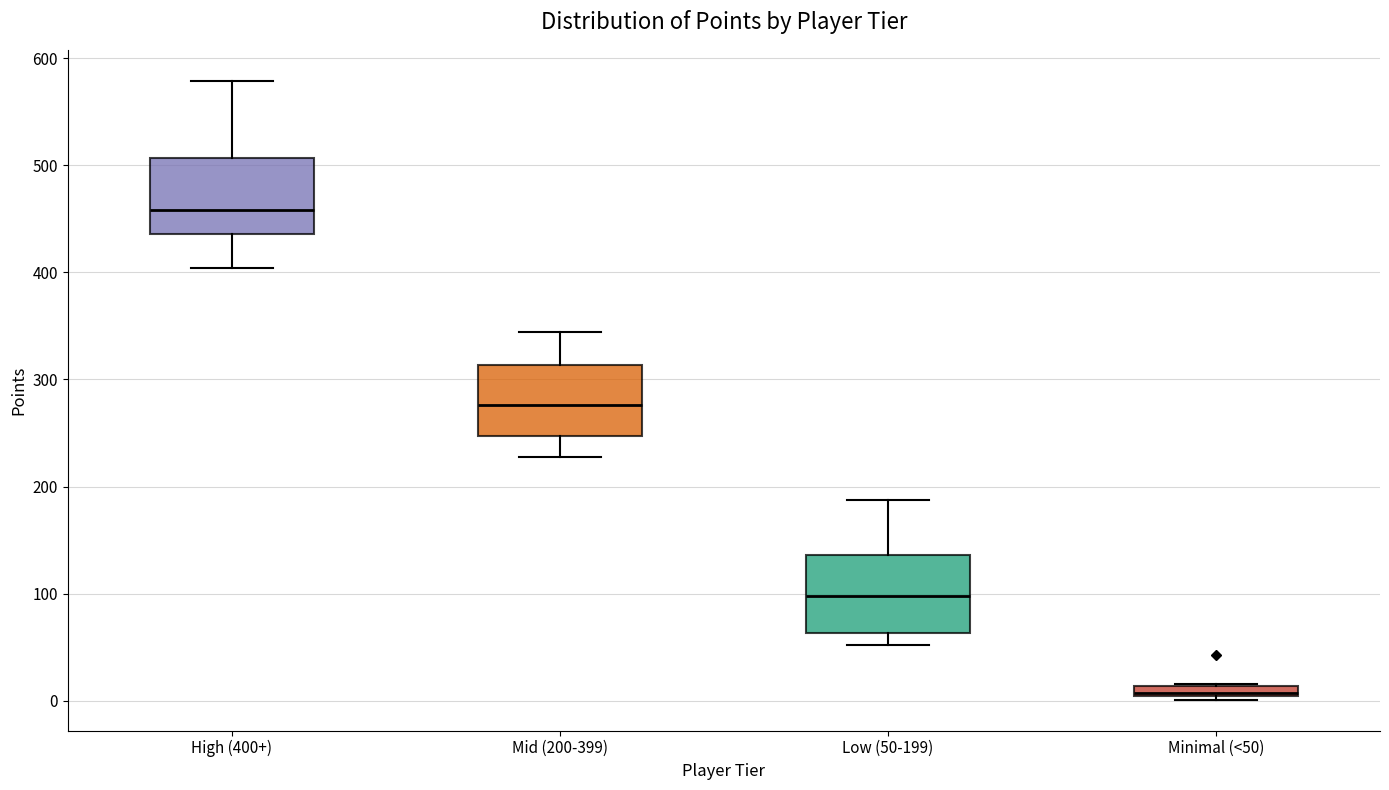

Where is the lower edge of the box for High (400+) on the y-axis? The values are not printed on the chart, so give them approximately, as read against the axis.

440